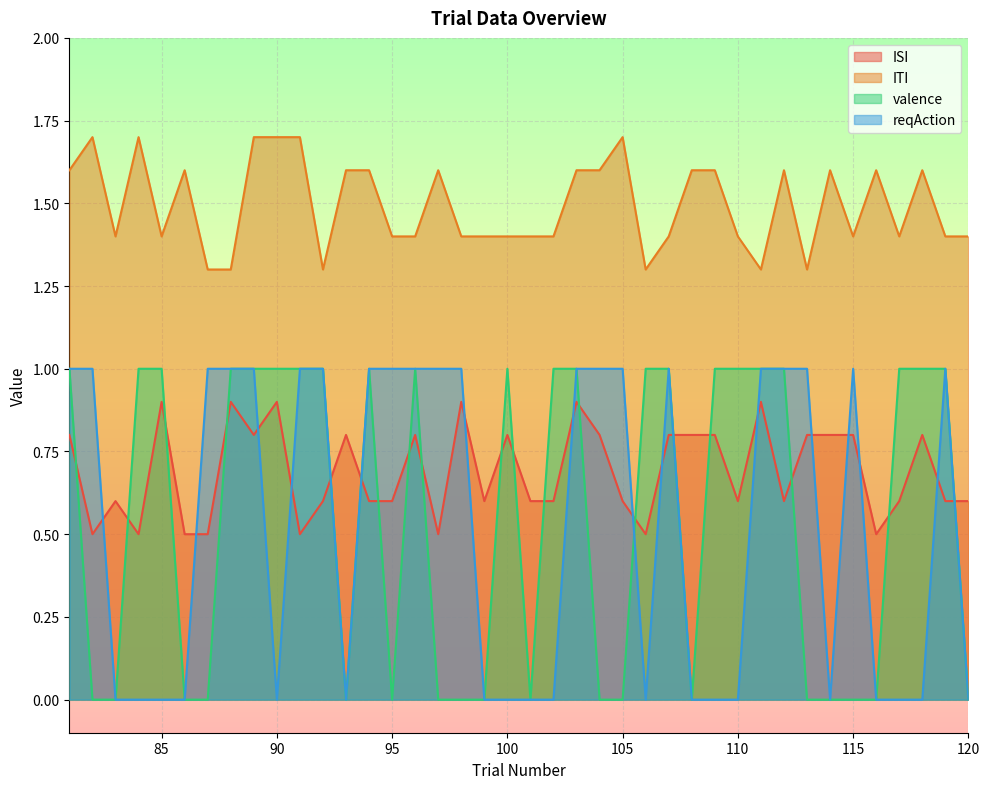

In ITI, how many points are lower than both neighbors (excluding endpoints)?

8